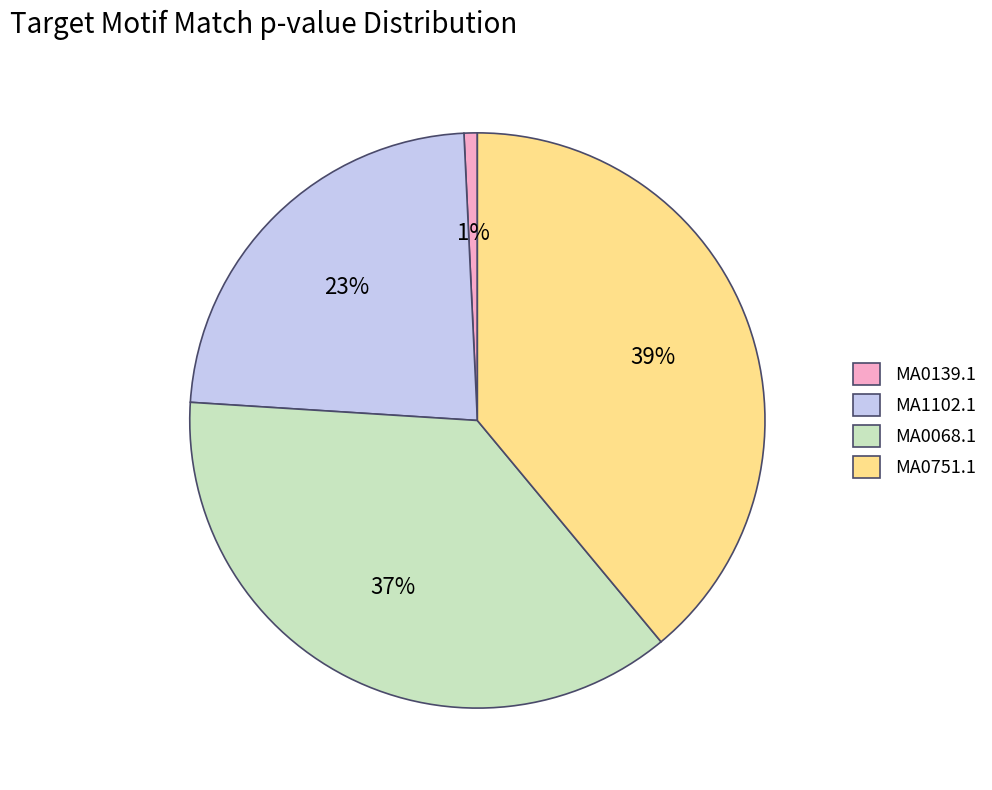

To the nearest percent, what is the difference between the largest and smallest slice percentages?

38%